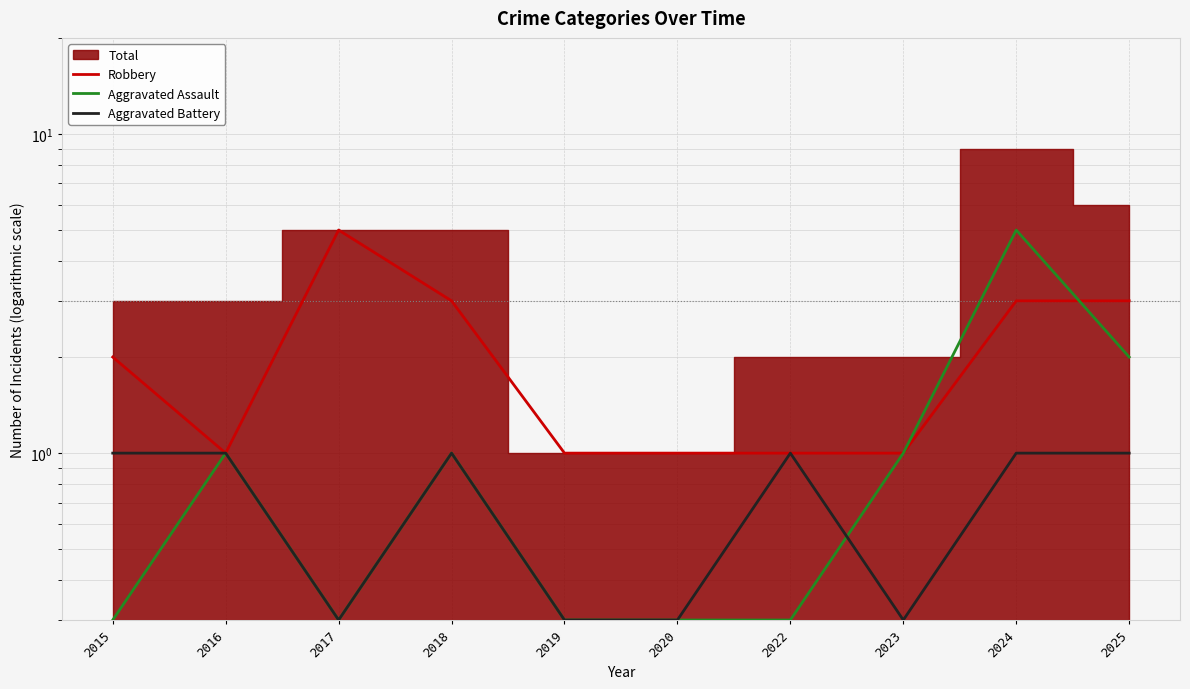

At which category does Aggravated Battery reach its first local peak?

2018